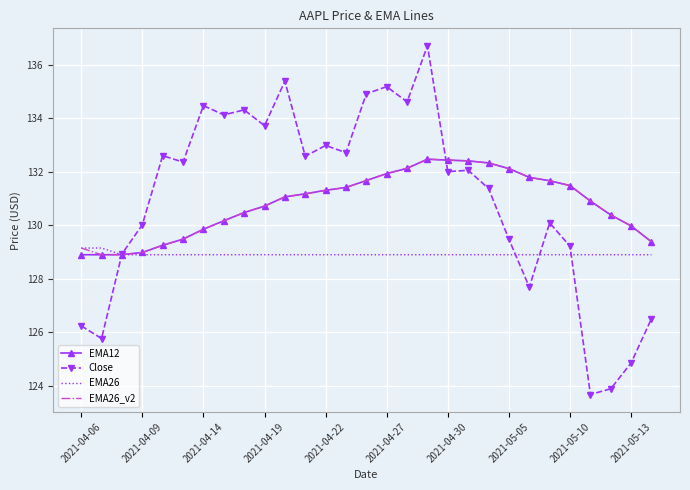

Which series has the widest spread of values?

Close